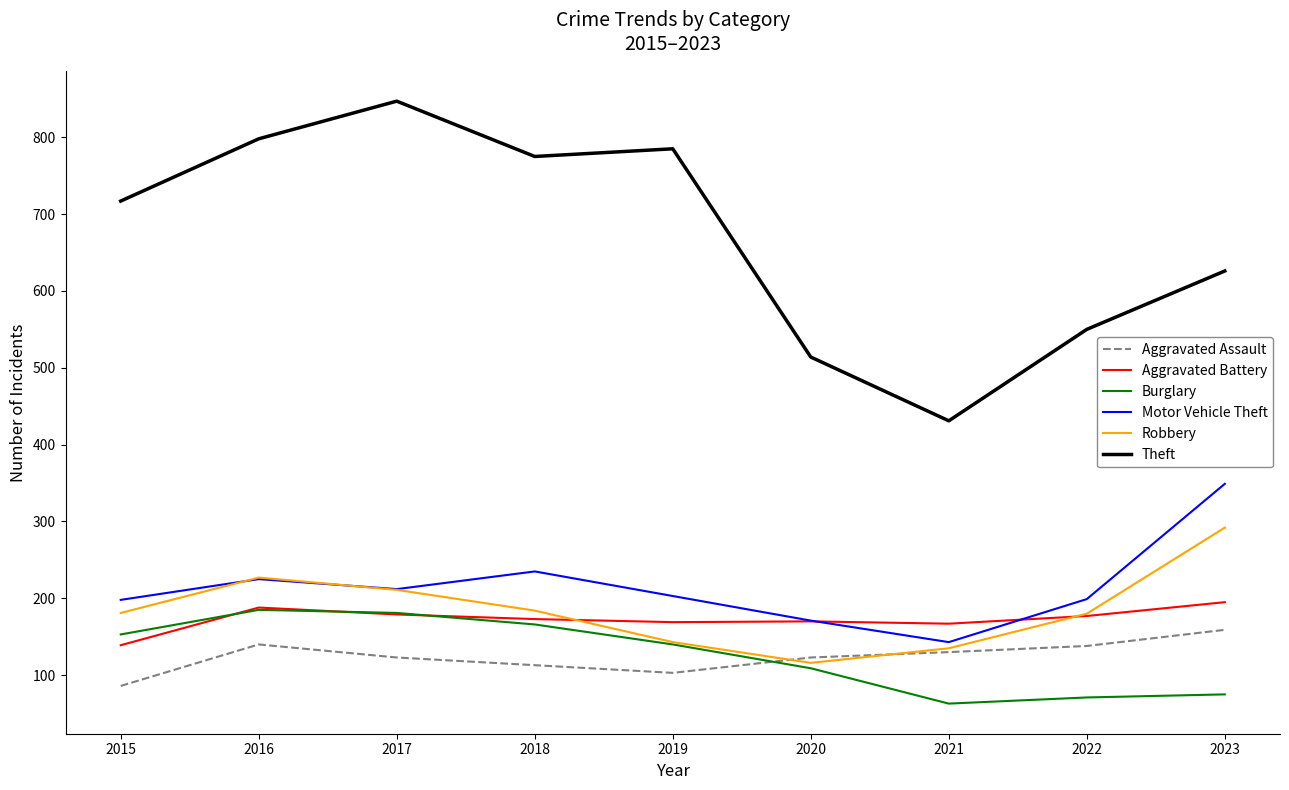

The Aggravated Assault series shows 170 at 2020. True or false?

False